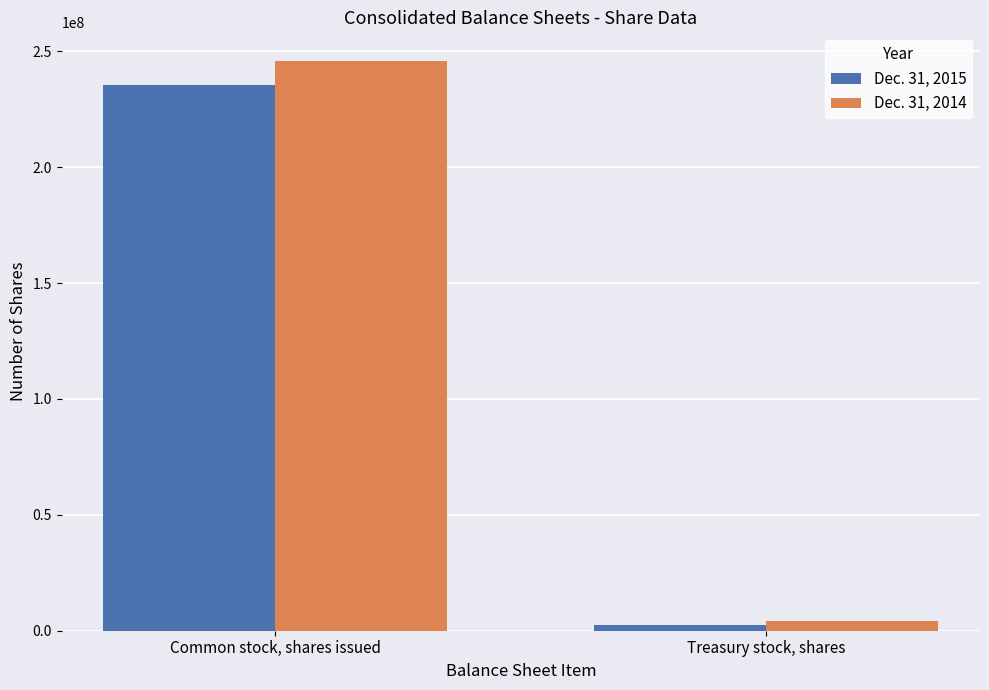

What value does the Dec. 31, 2015 series have at Treasury stock, shares, to the nearest 50?

2411850